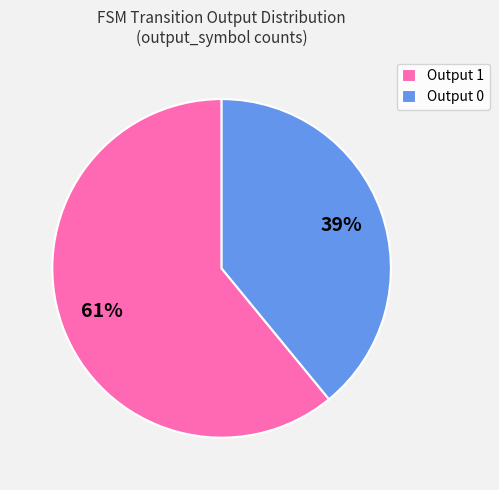

To the nearest percent, what is the combined percentage of Output 1 and Output 0?

100%